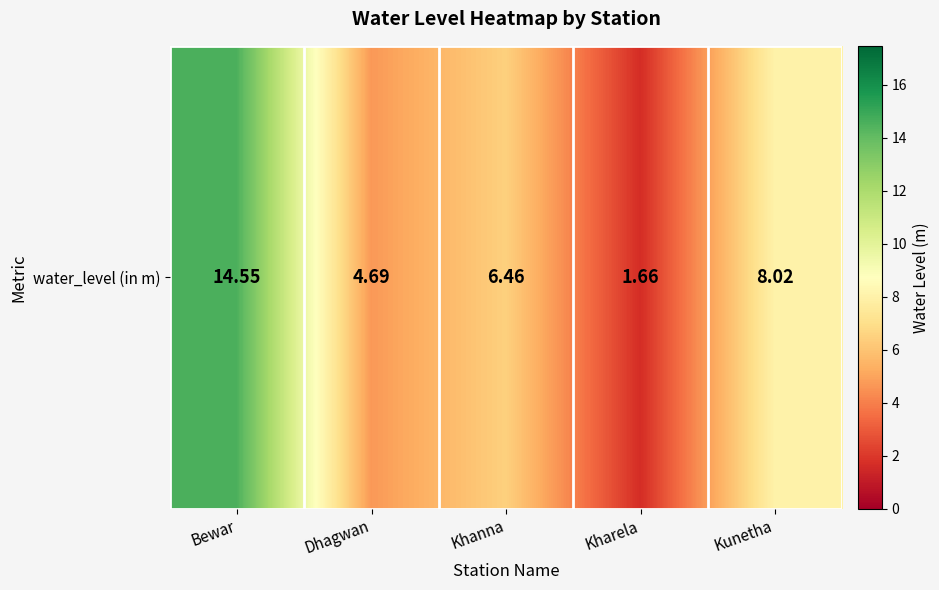

How many distinct data groups are displayed?

1